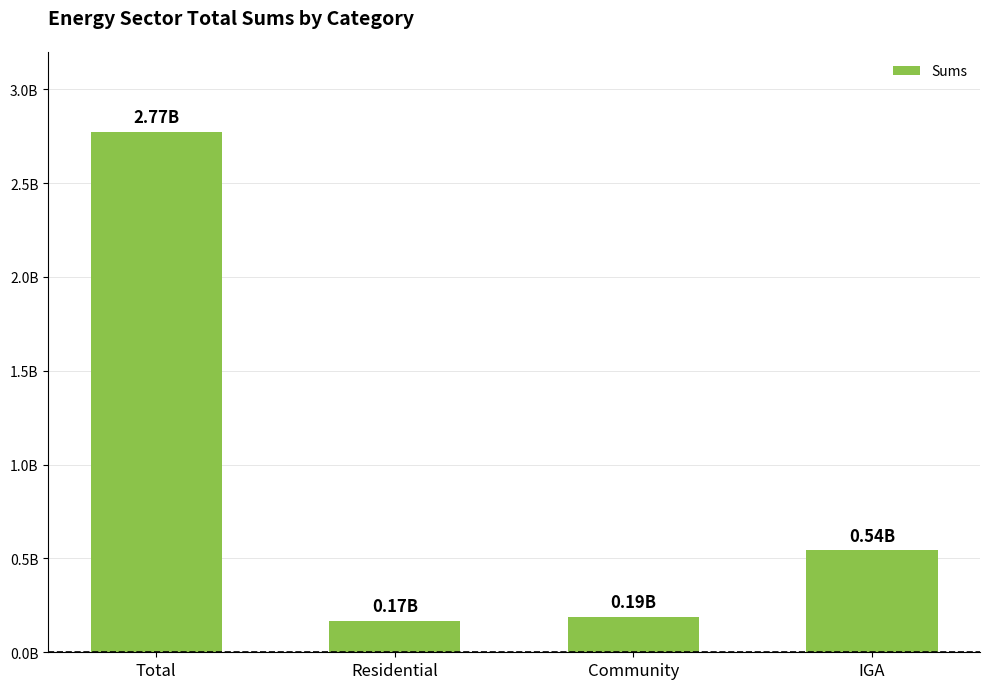

Does the chart contain any negative values?

No